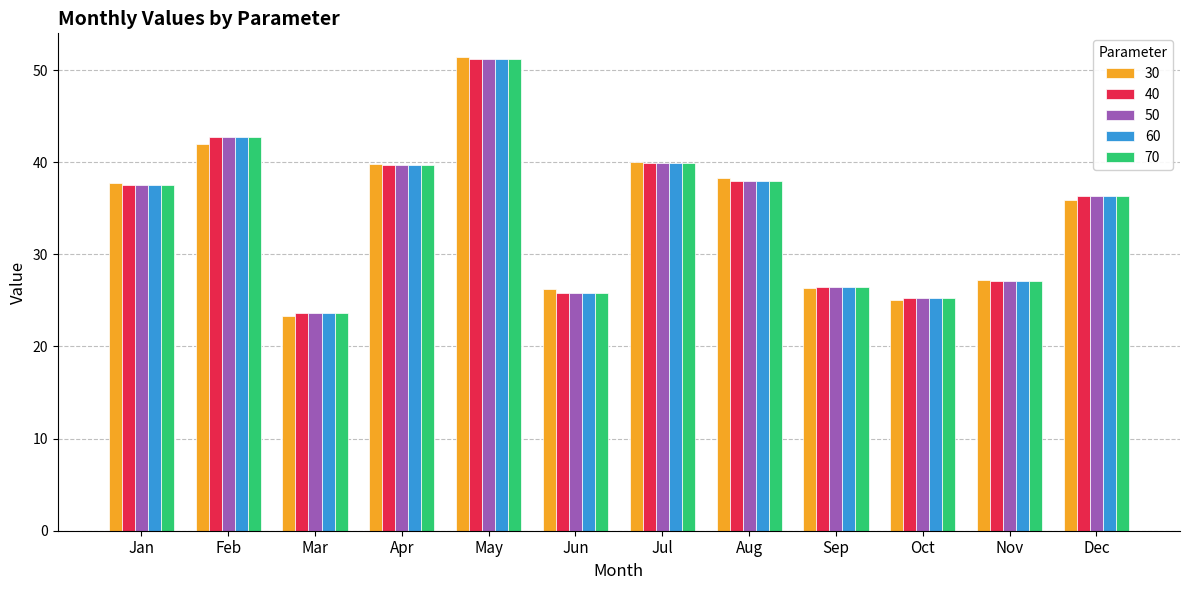

The 70 series shows 25.7 at Jun. True or false?

True